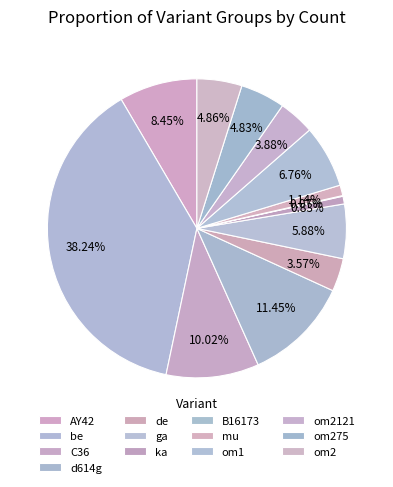

Do mu and be together represent more than half of the pie?

No